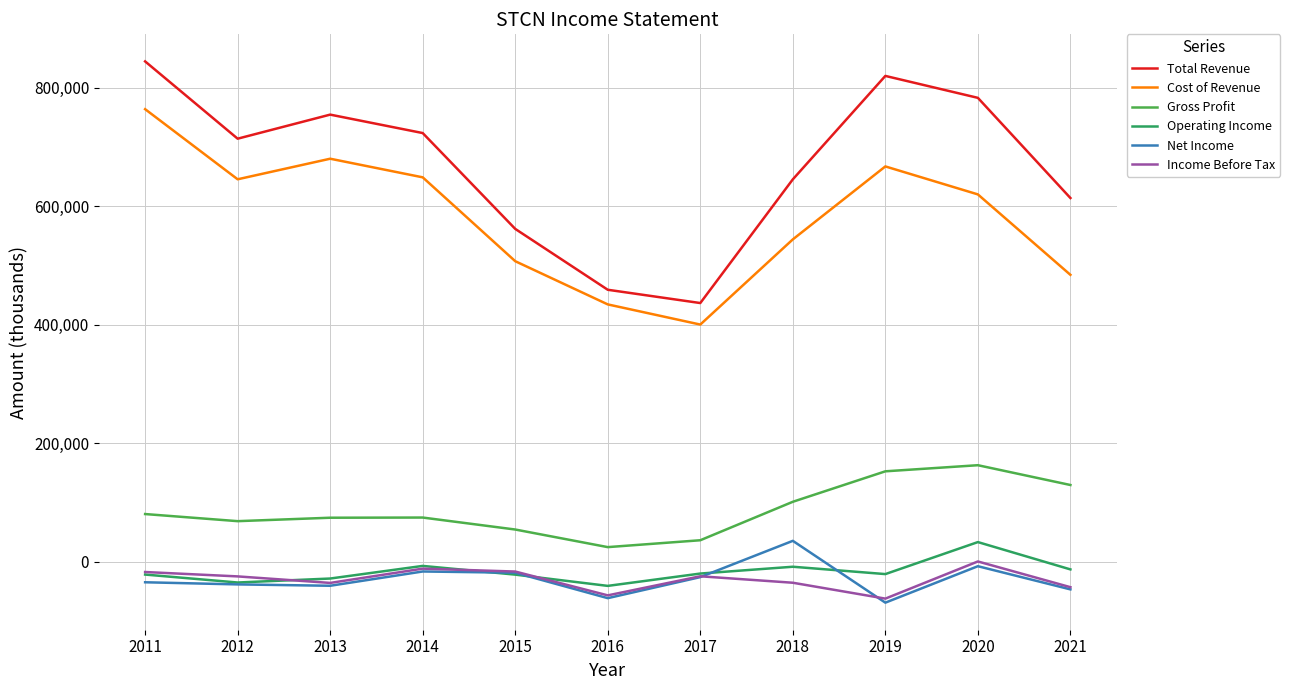

What is the sum of all Cost of Revenue values?

6394900